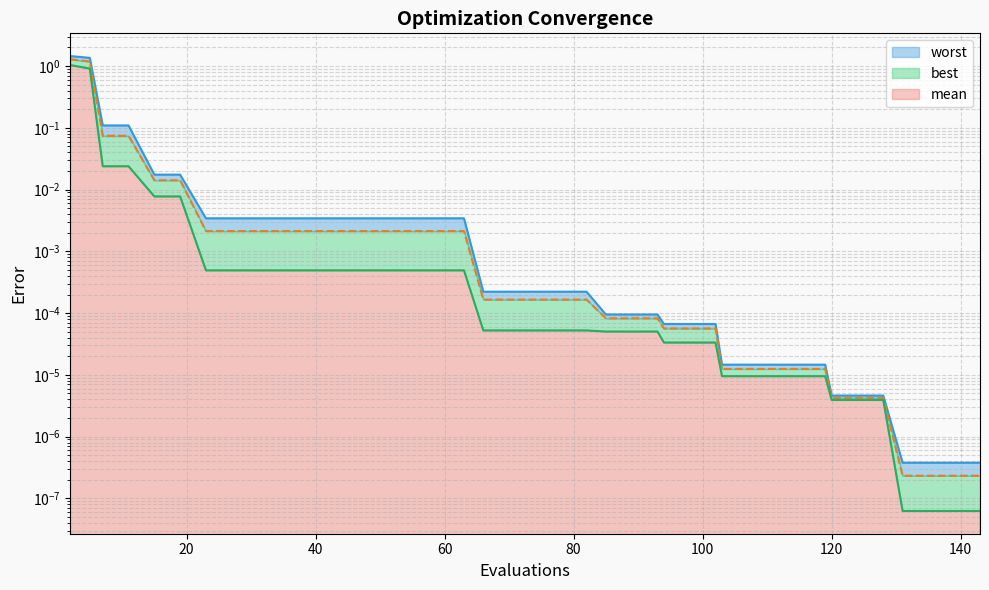

True or false: mean and worst intersect in this chart.

False